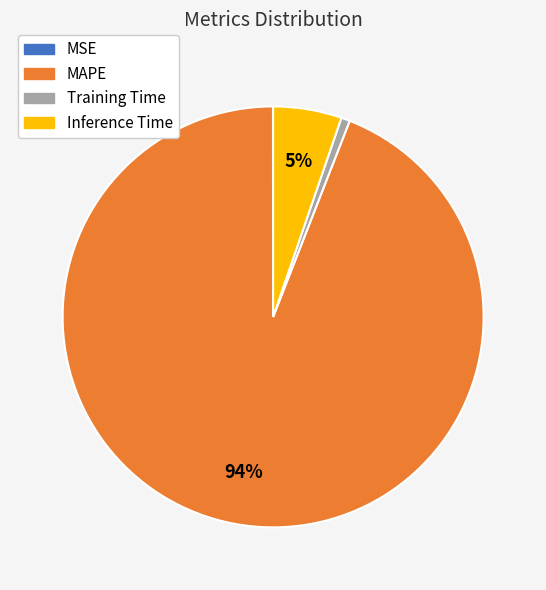

Which category accounts for the majority?

MAPE